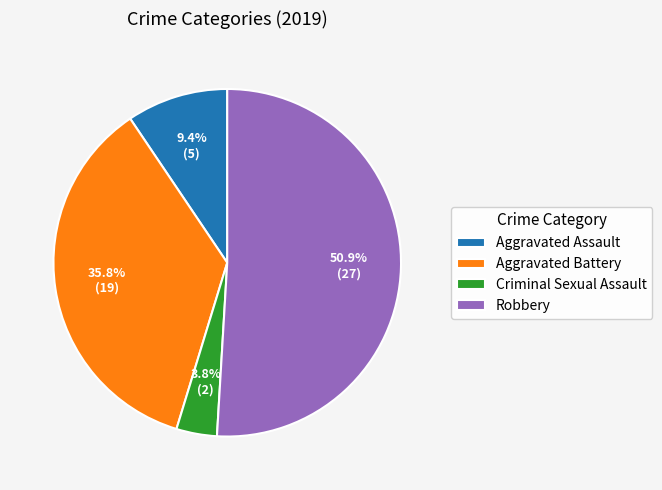

Which category accounts for the majority?

Robbery